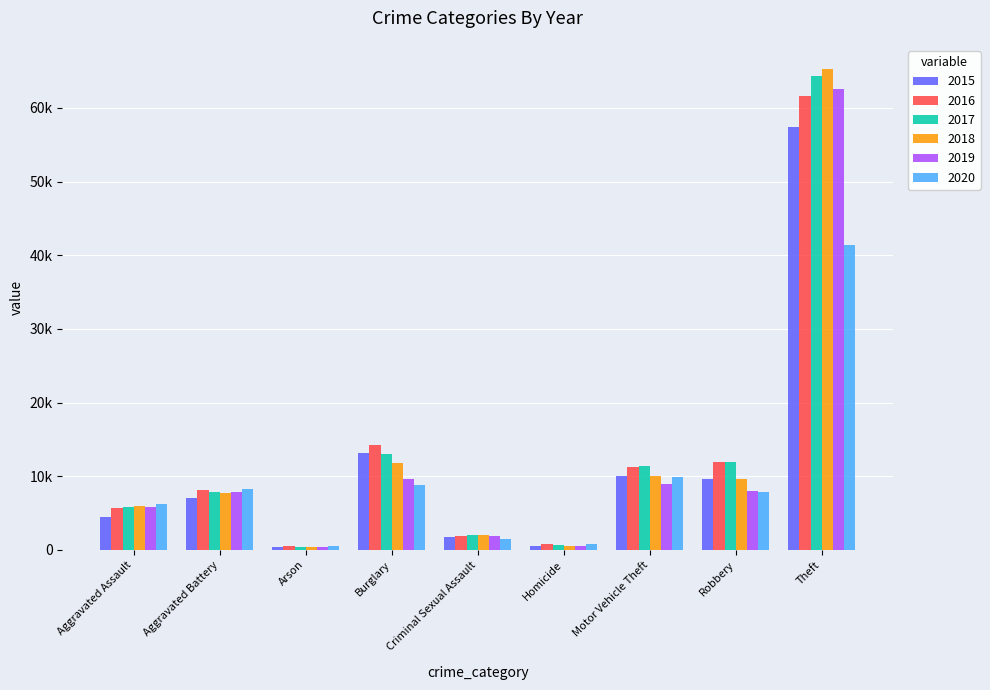

Which series has the largest total across all categories?

2017